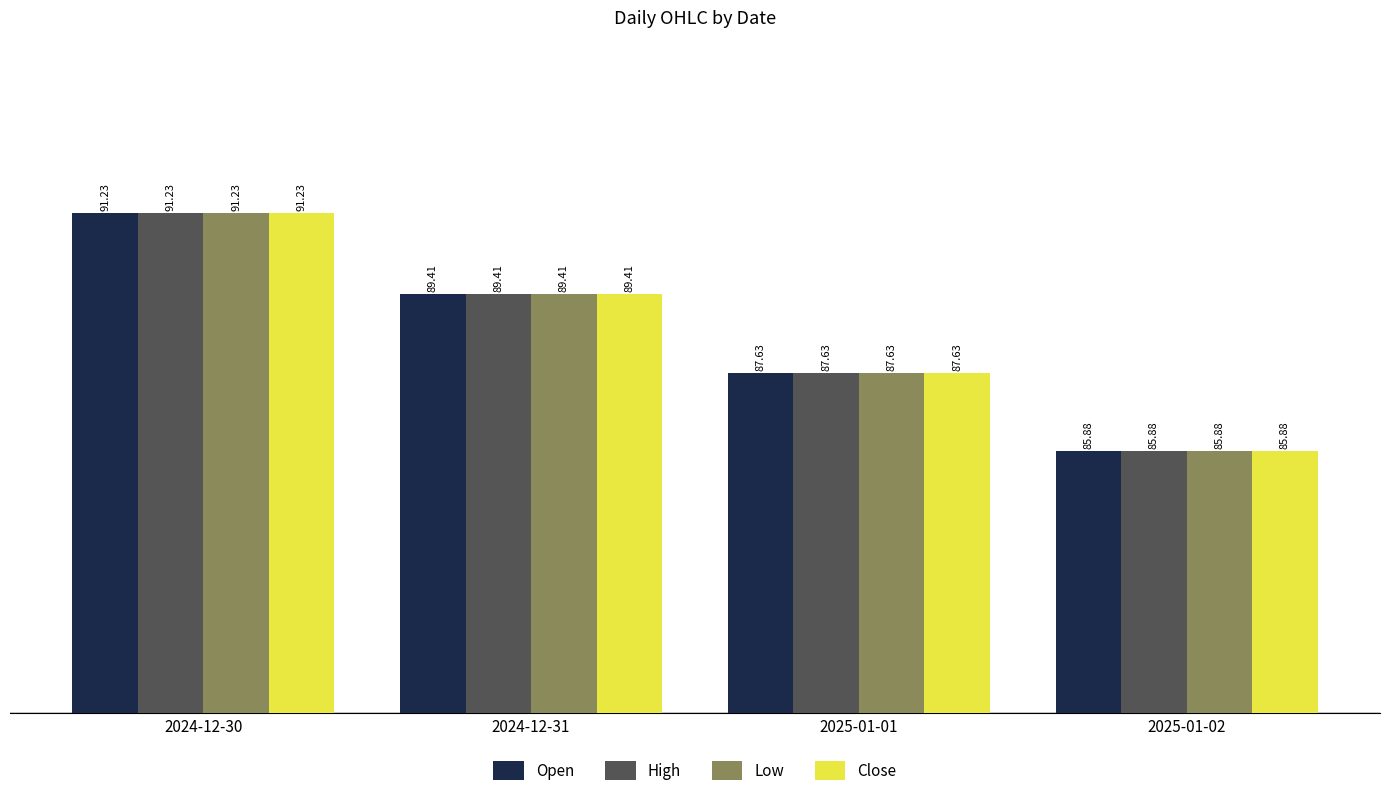

What is the value of the Open bar at the 3rd from the left?

87.6